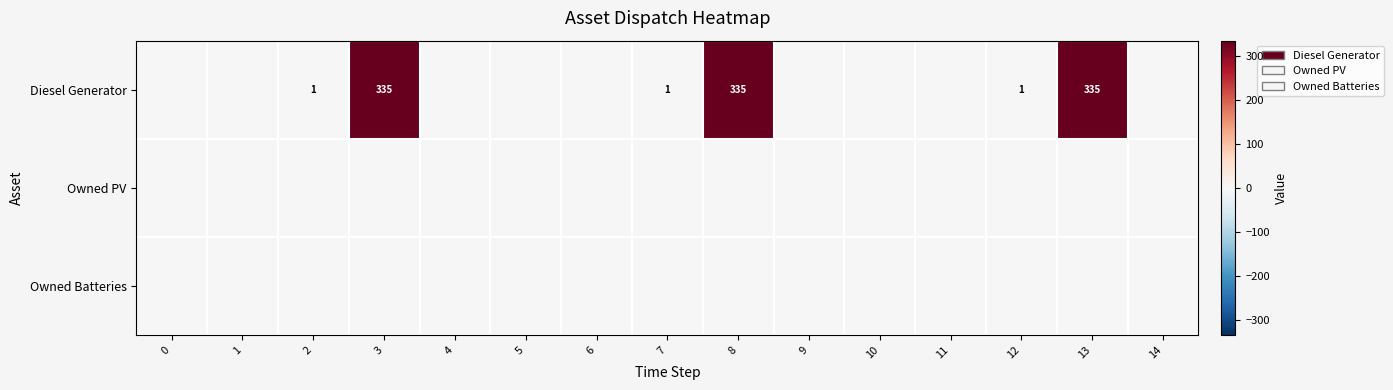

What is the difference between the maximum and minimum values in the Diesel Generator series?

335